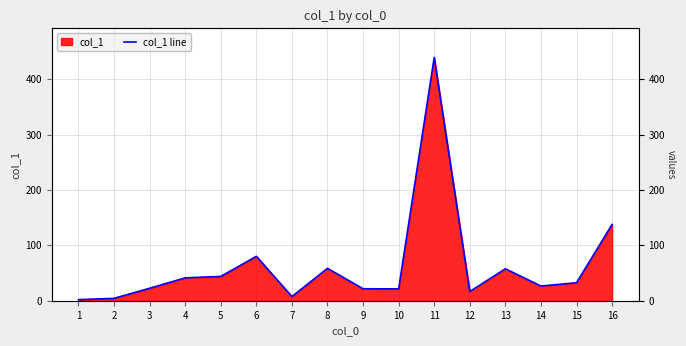

Reading left to right, list all the values displayed in this chart.

1=1.9	2=4.3	3=22.5	4=41.3	5=43.9	6=80.2	7=7.5	8=58.5	9=21.6	10=21.4	11=439.6	12=16.6	13=57.7	14=26.5	15=32.5	16=137.8